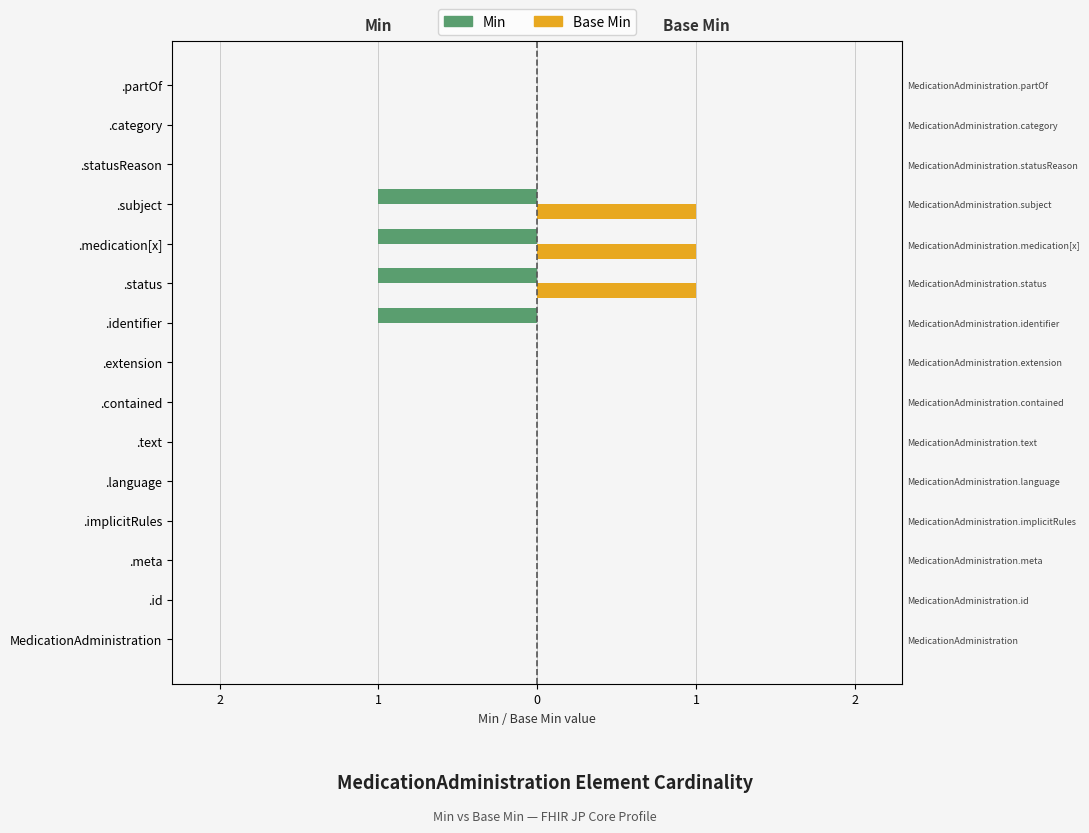

Reading left to right, list all the values displayed in this chart.

Min: 0	0	0	0	0	0	0	0	-1	-1	-1	-1	0	0	0
Base Min: 0	0	0	0	0	0	0	0	0	1	1	1	0	0	0